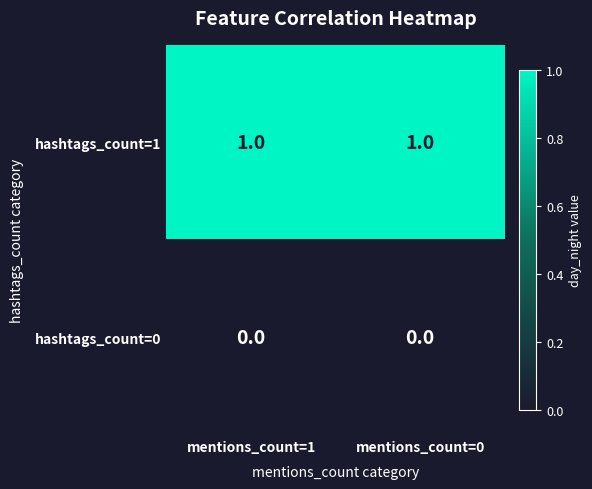

List the series in order of their peak value, highest first.

hashtags_count=1, hashtags_count=0